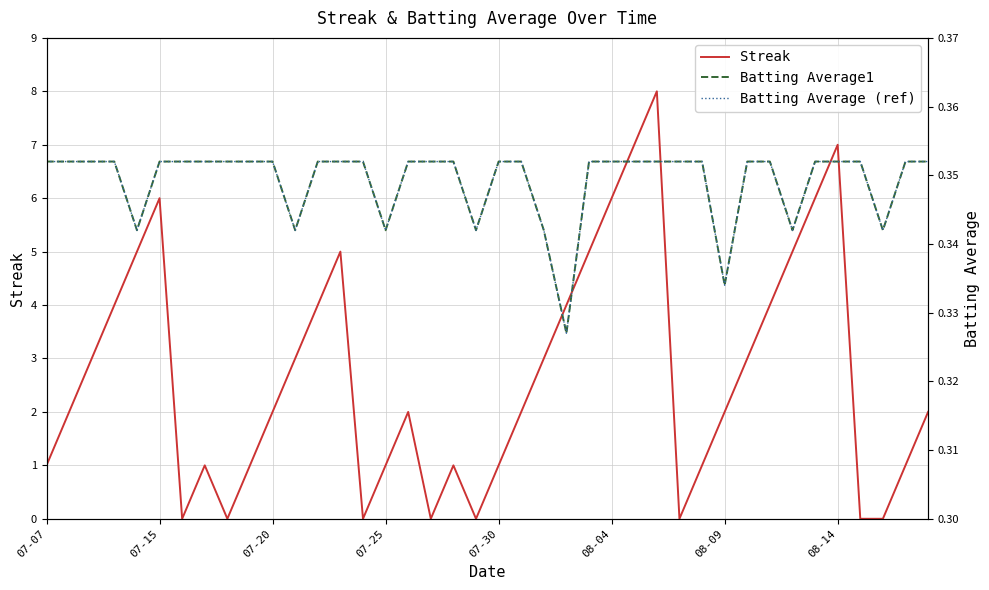

Count the number of categories in the chart.

40